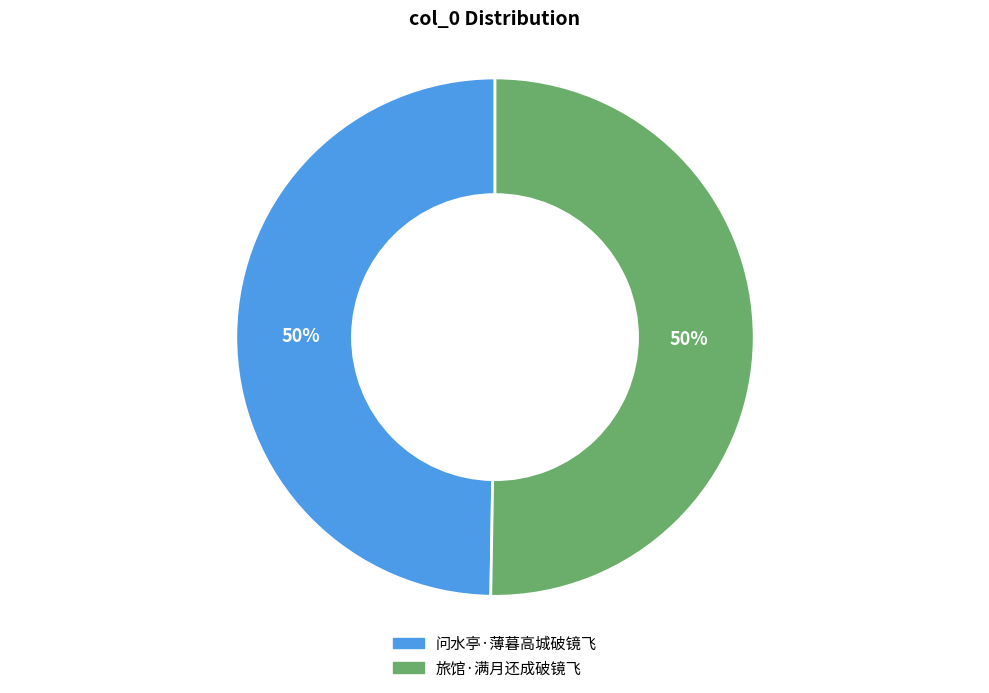

Do 旅馆·满月还成破镜飞 and 问水亭·薄暮高城破镜飞 together represent more than half of the pie?

Yes